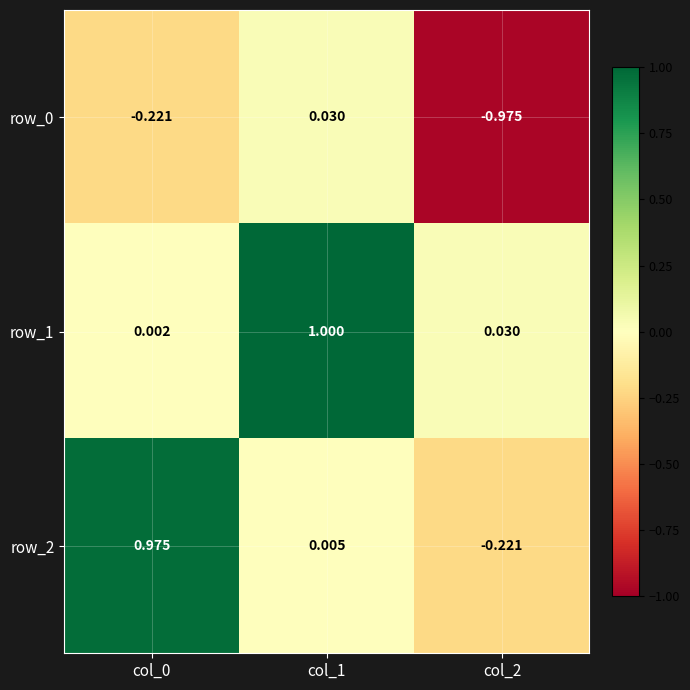

Is the value of row_2 at col_2 greater than the value of row_1 at col_2?

No